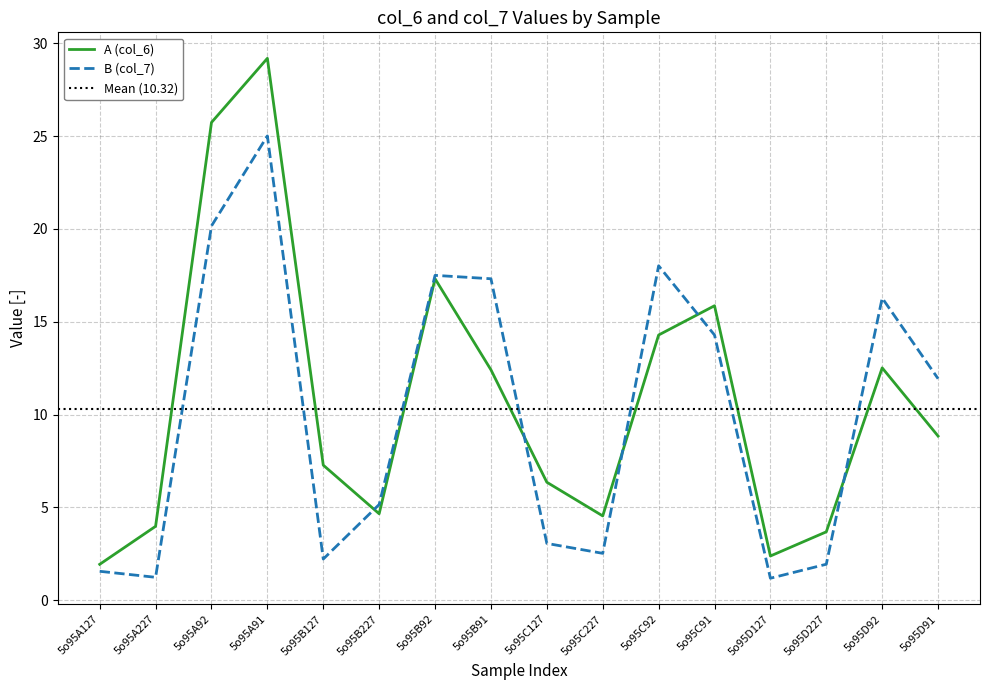

What is the difference between the maximum and minimum values in the A (col_6) series?

27.3